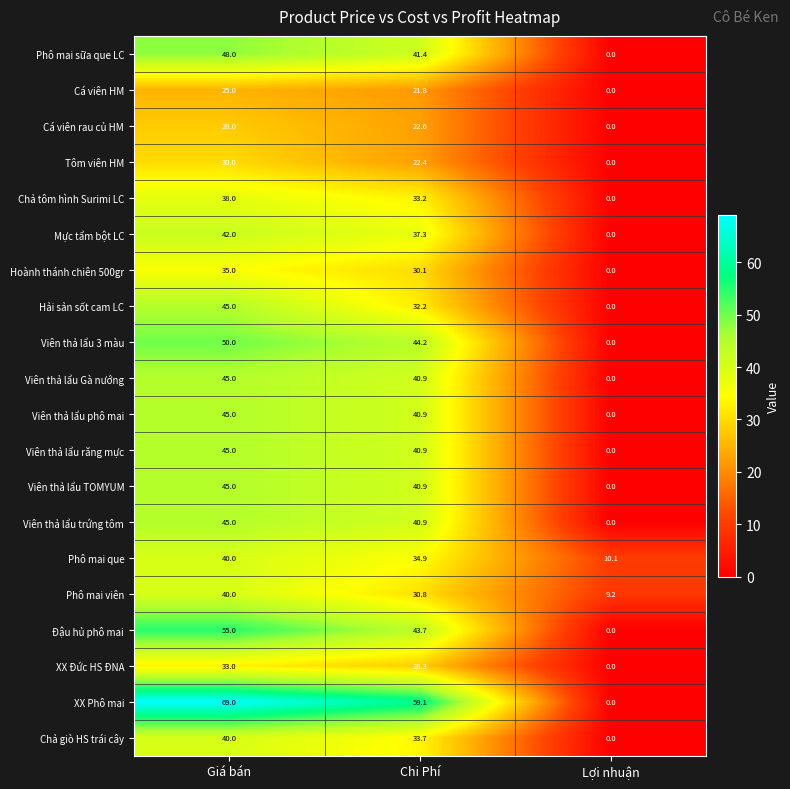

List the labels in order of Viên thả lẩu TOMYUM value, largest first.

Giá bán, Chi Phí, Lợi nhuận